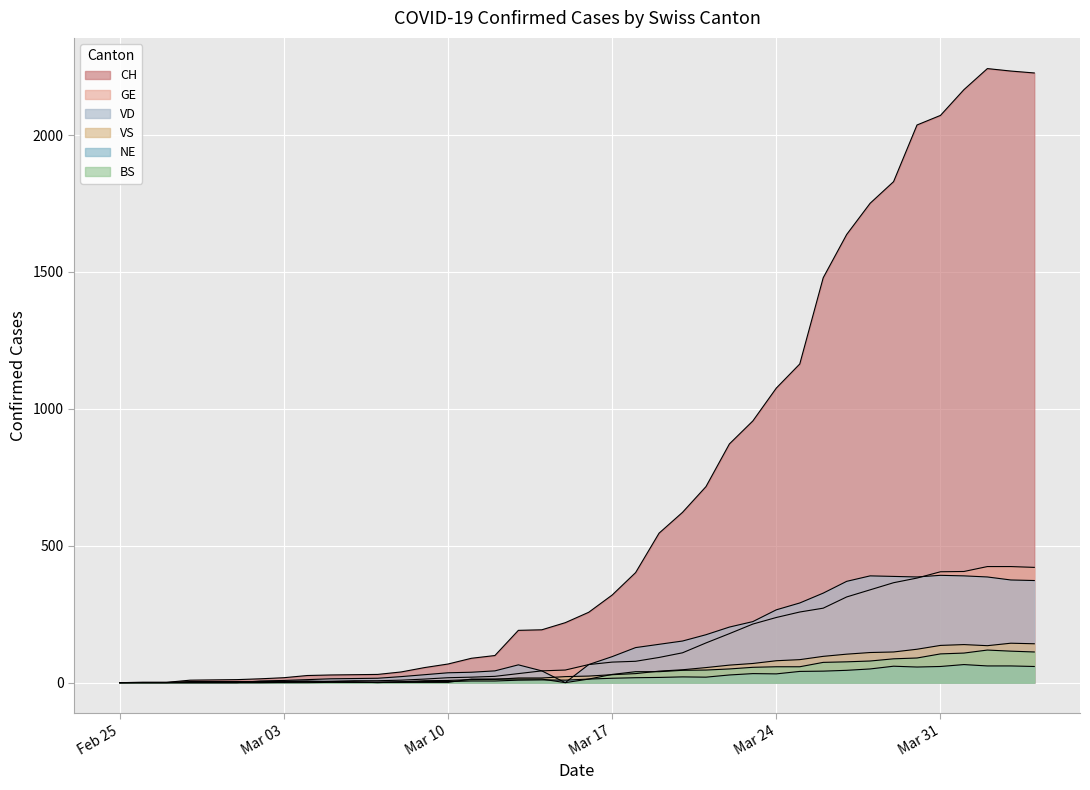

Which series changed the most between 2020-03-04 and 2020-03-17?

CH